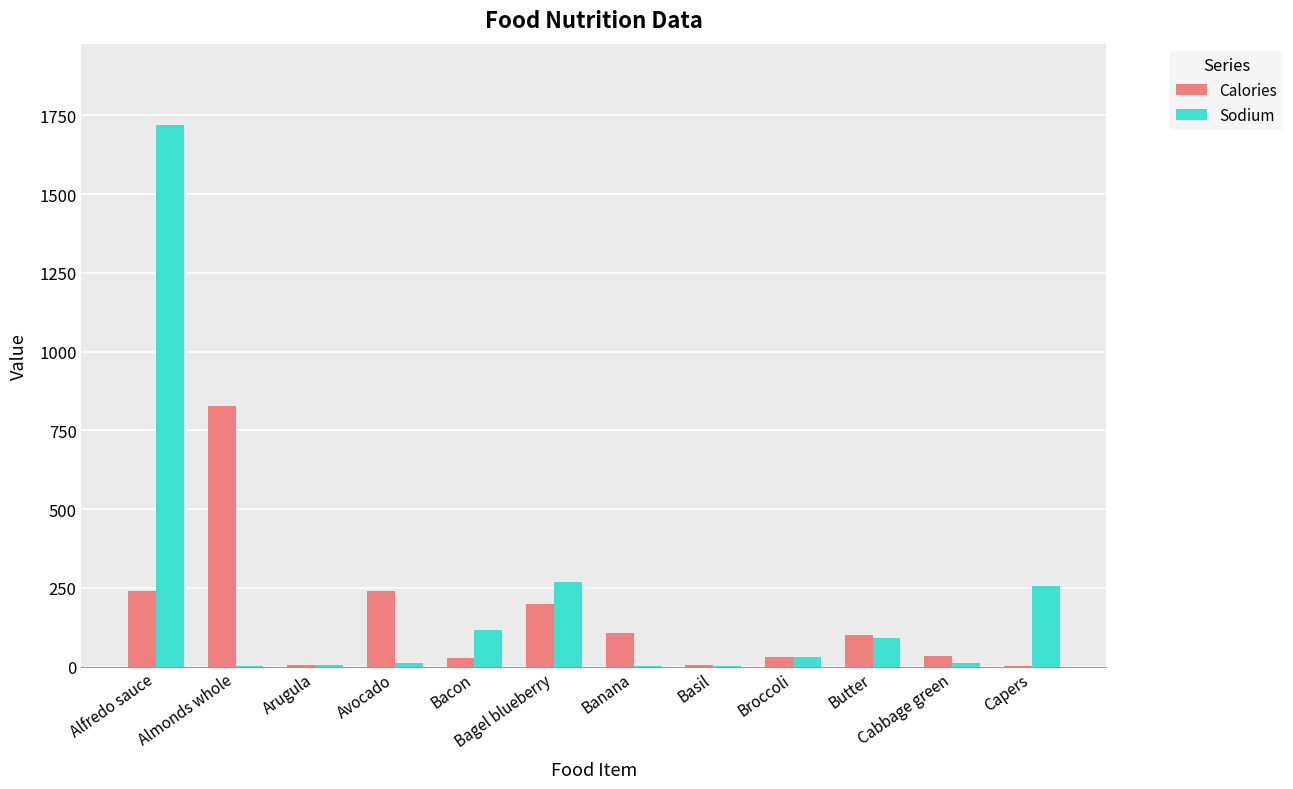

At which category is the sum across all series the highest?

Alfredo sauce